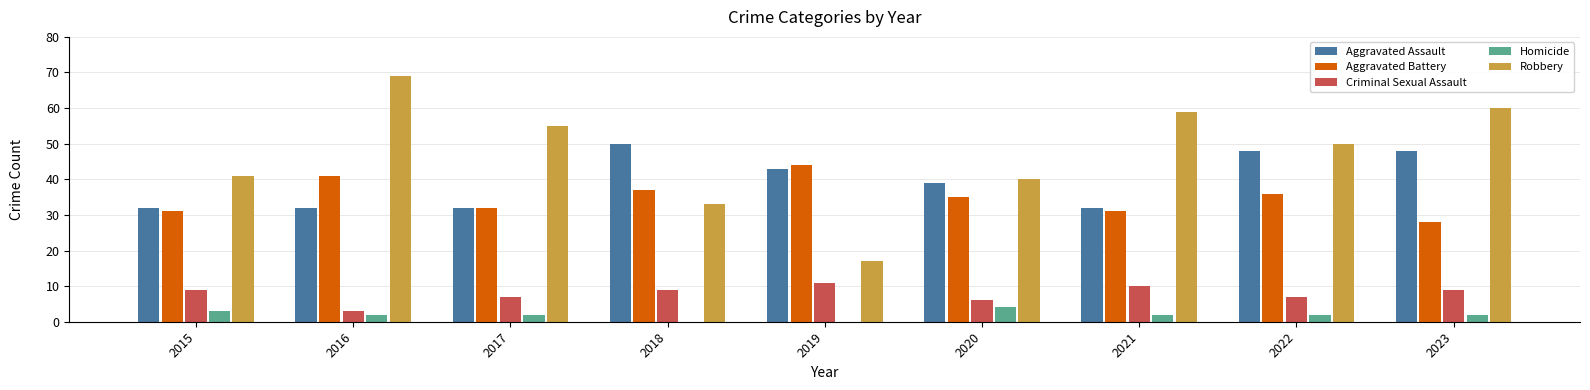

Is the value of Robbery at 2016 greater than the value of Aggravated Assault at 2018?

Yes